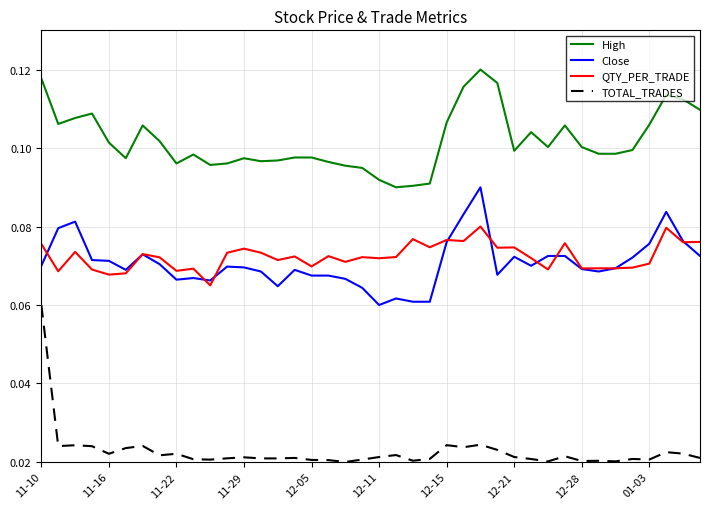

At how many categories does at least one series exceed 0?

40